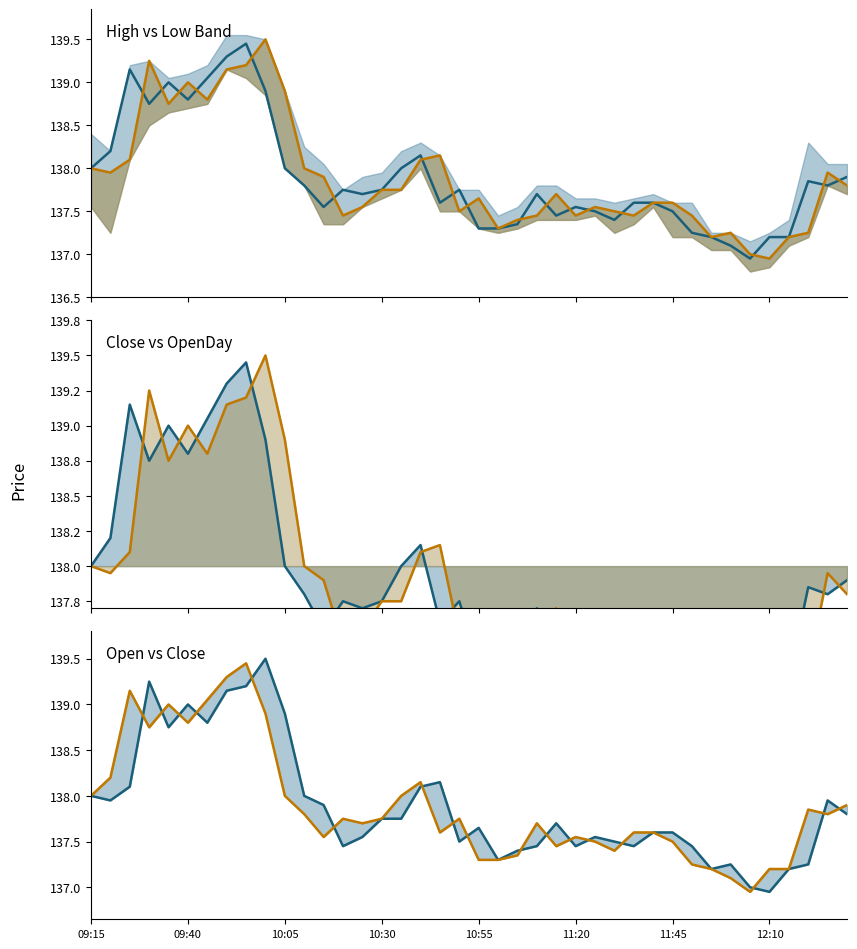

What is the greatest value displayed?

139.5